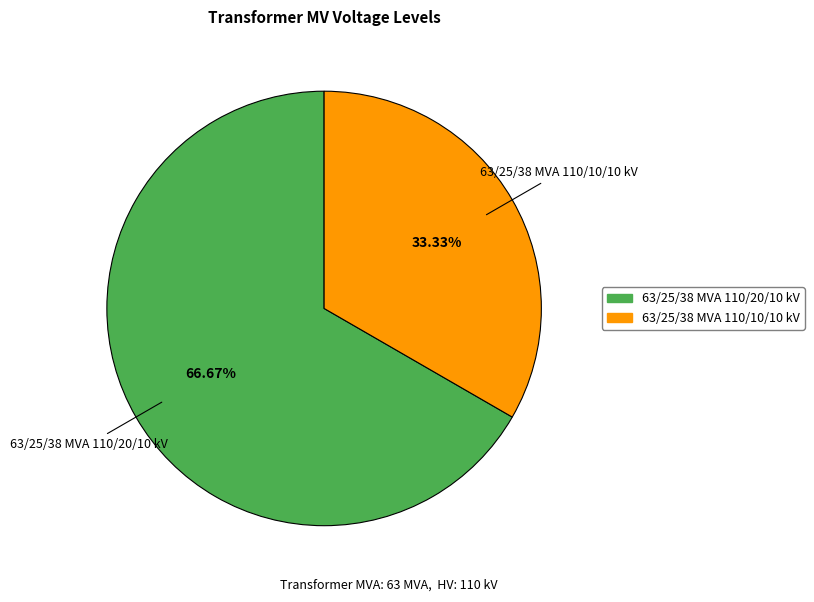

Which slice is the smallest?

63/25/38 MVA 110/10/10 kV